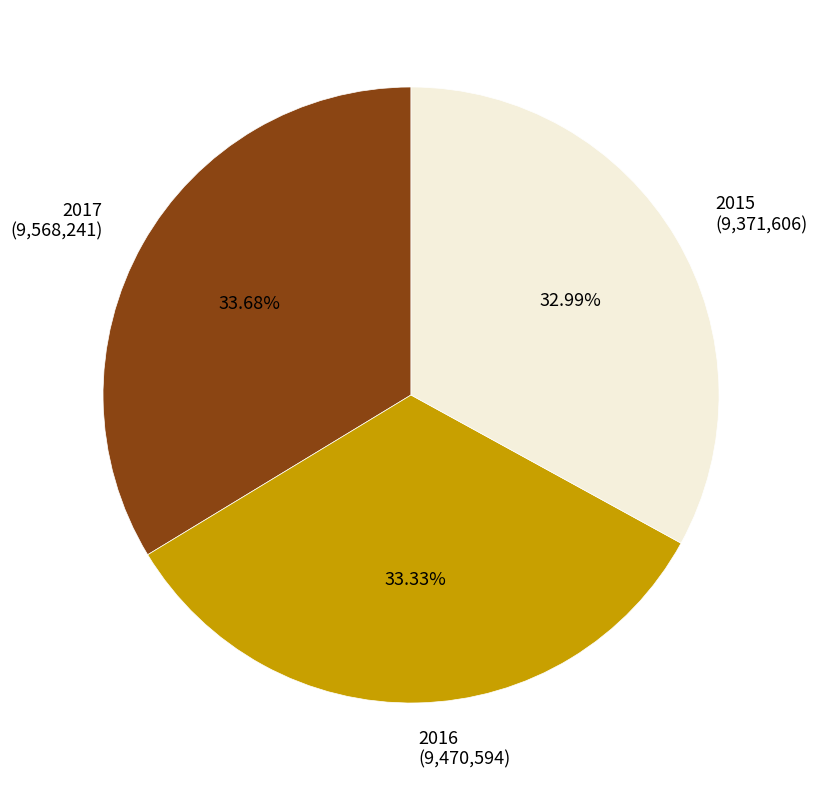

To the nearest percent, what is the average slice percentage?

33%